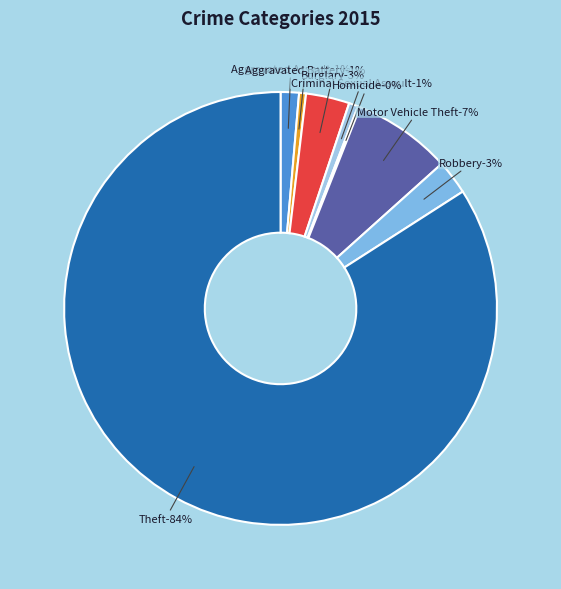

Does Criminal Sexual Assault represent more than half of the total?

No